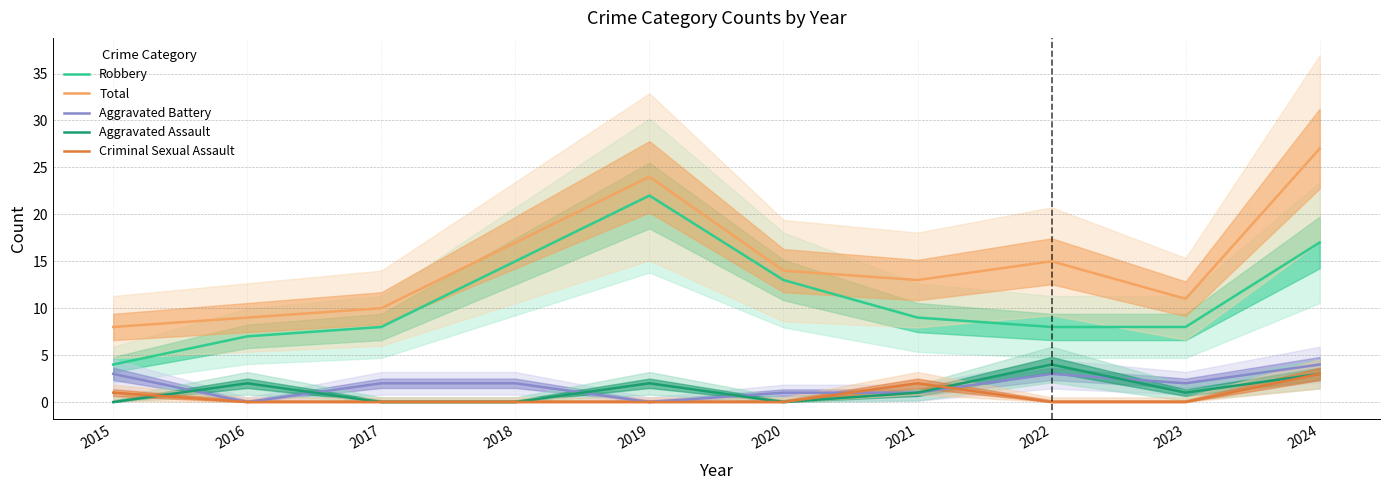

True or false: Aggravated Assault has more than 1 points higher than both neighbors.

True